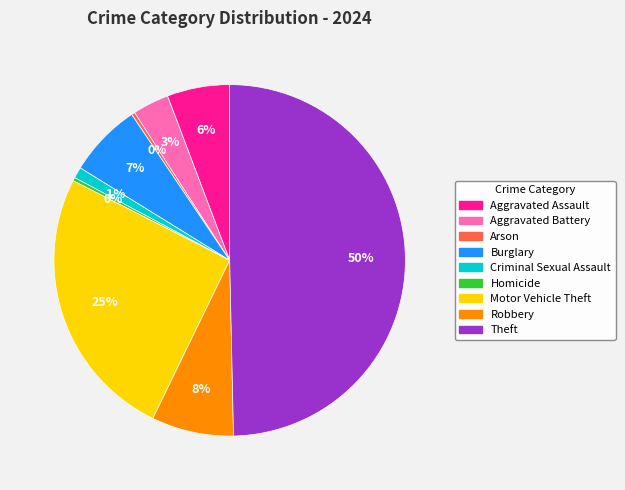

To the nearest percent, what is the average slice percentage?

11%